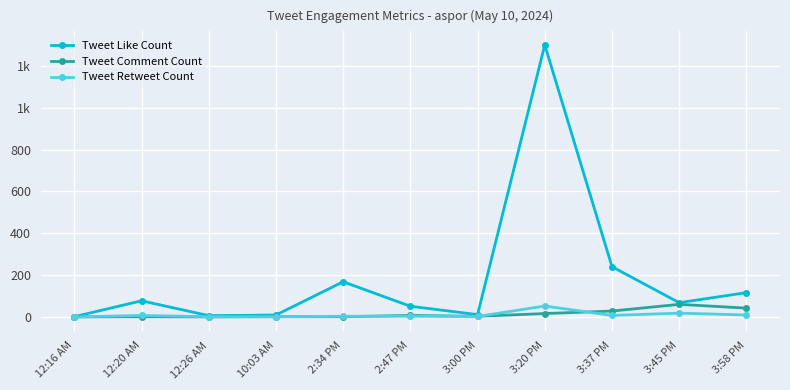

True or false: Tweet Comment Count and Tweet Like Count intersect in this chart.

False